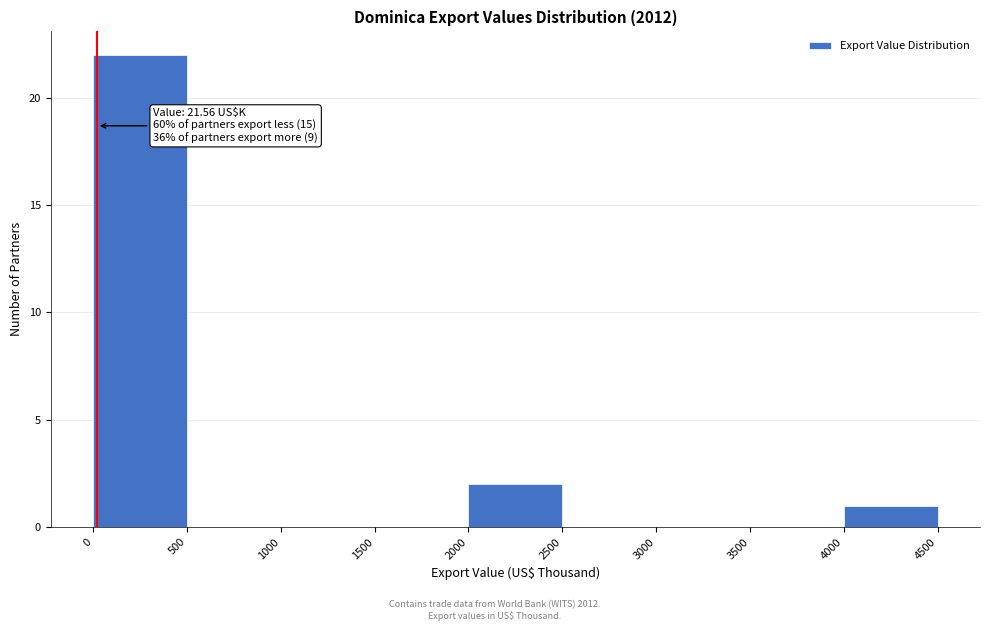

Which range on the x-axis has the tallest bar?

0 to 500